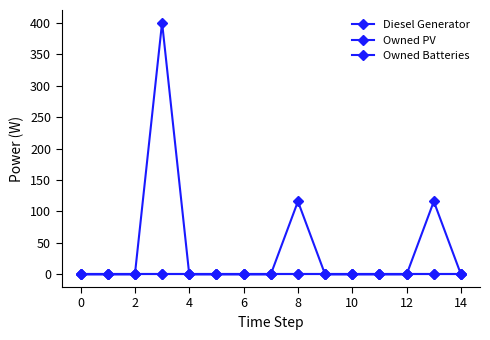

What is the average value of the Diesel Generator series?

42